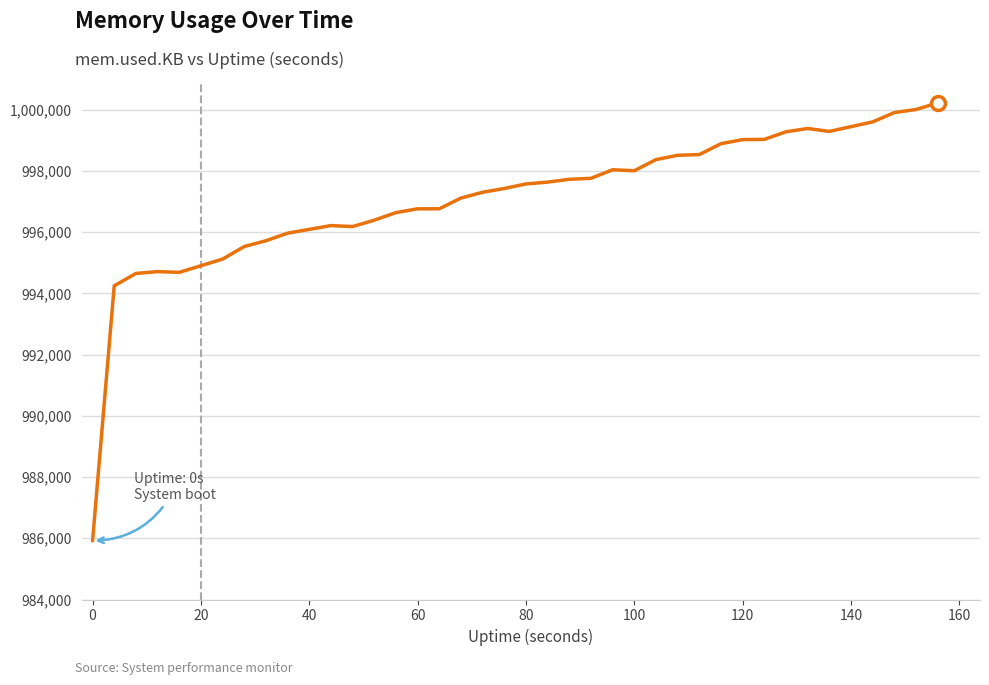

What is the difference between the maximum and minimum values?

14308